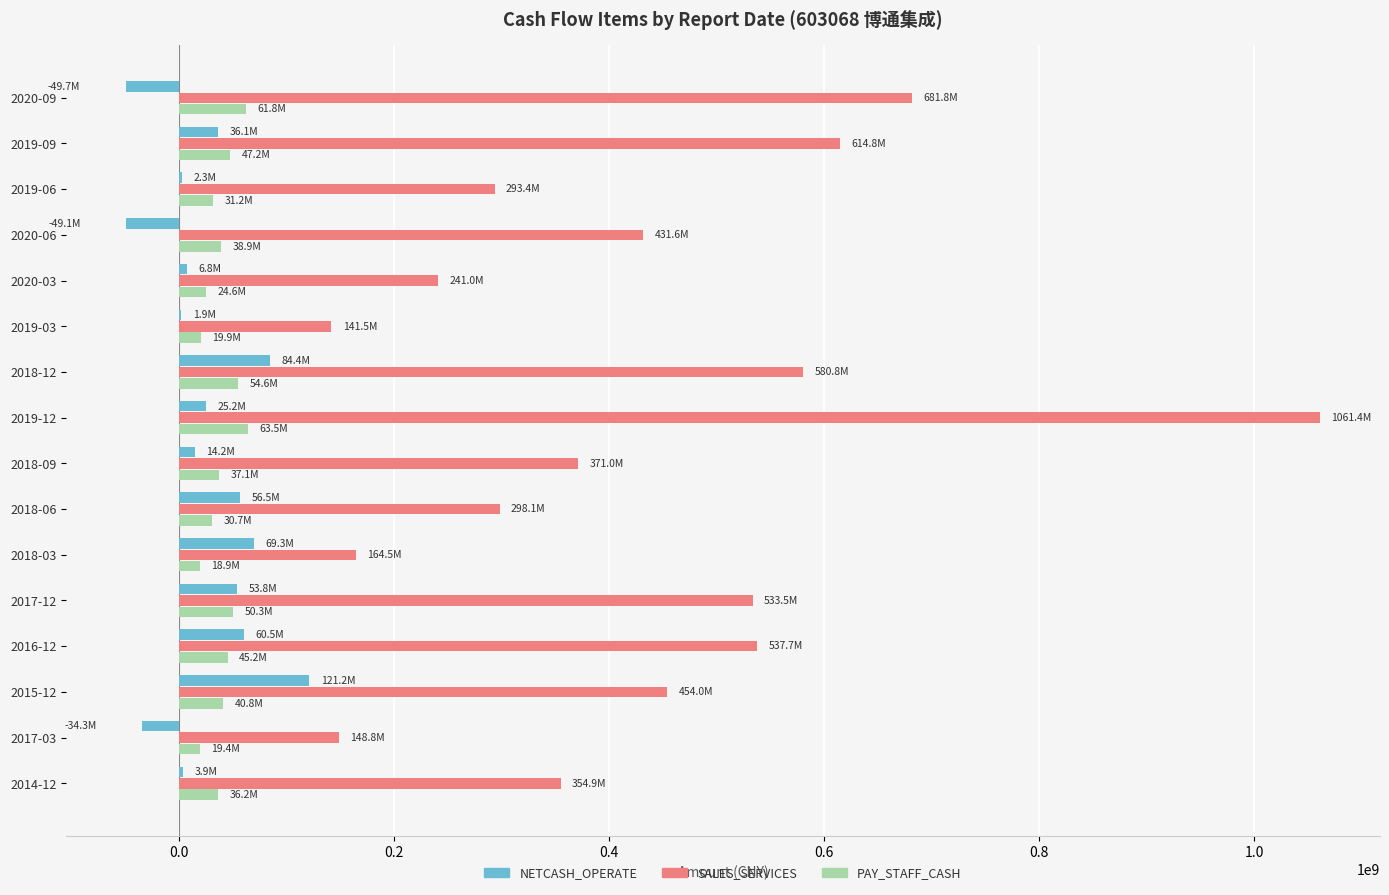

Which series has the largest total across all categories?

SALES_SERVICES